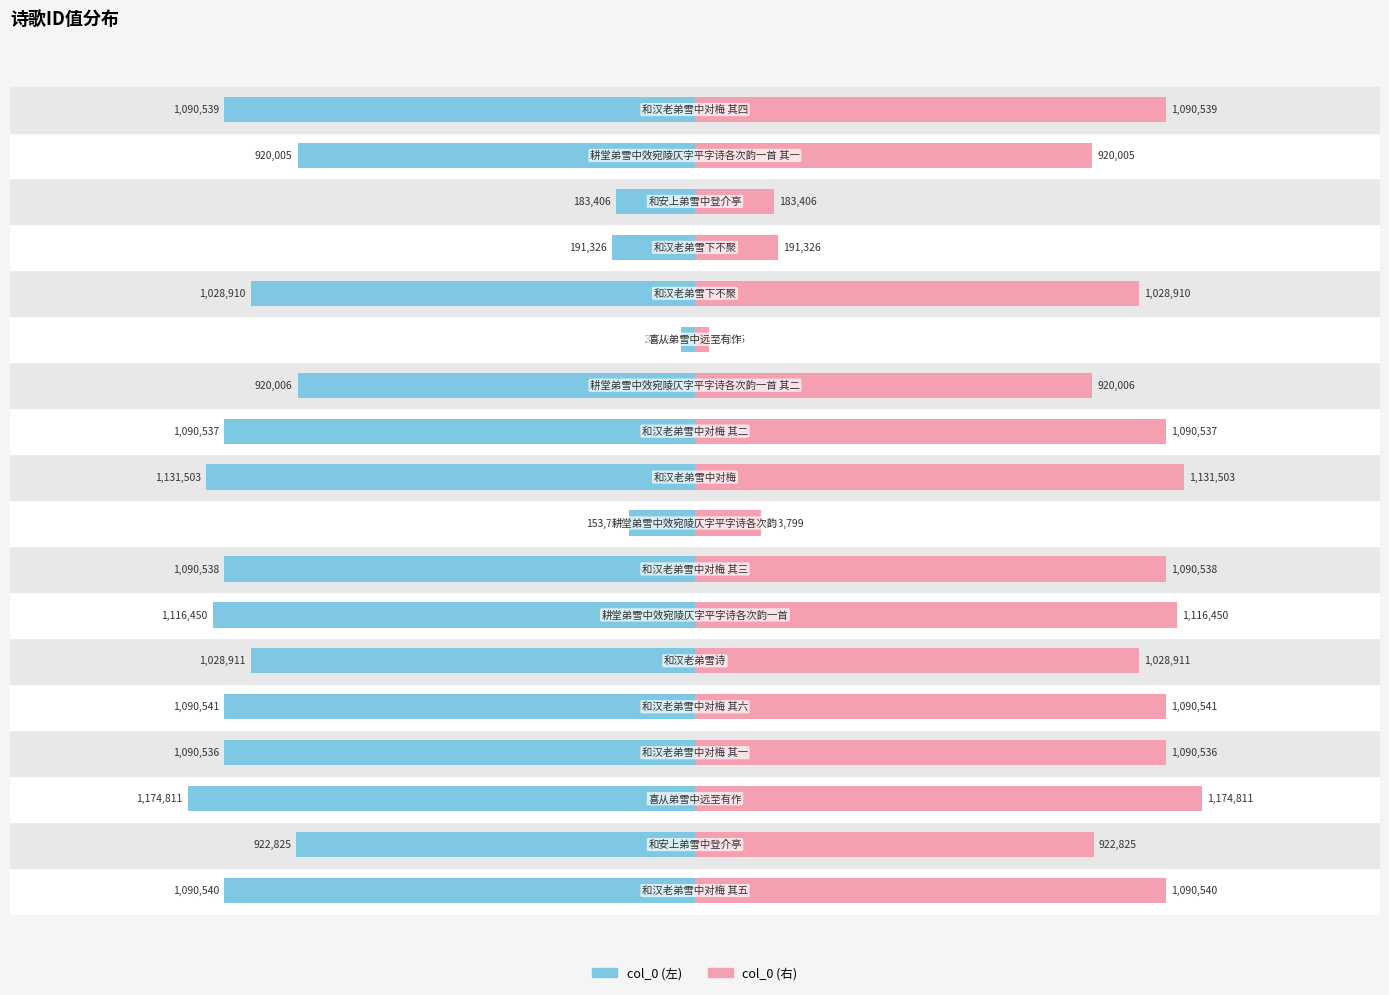

Is the value of col_0 (left) at 11 greater than the value of col_0 (right) at 9?

No